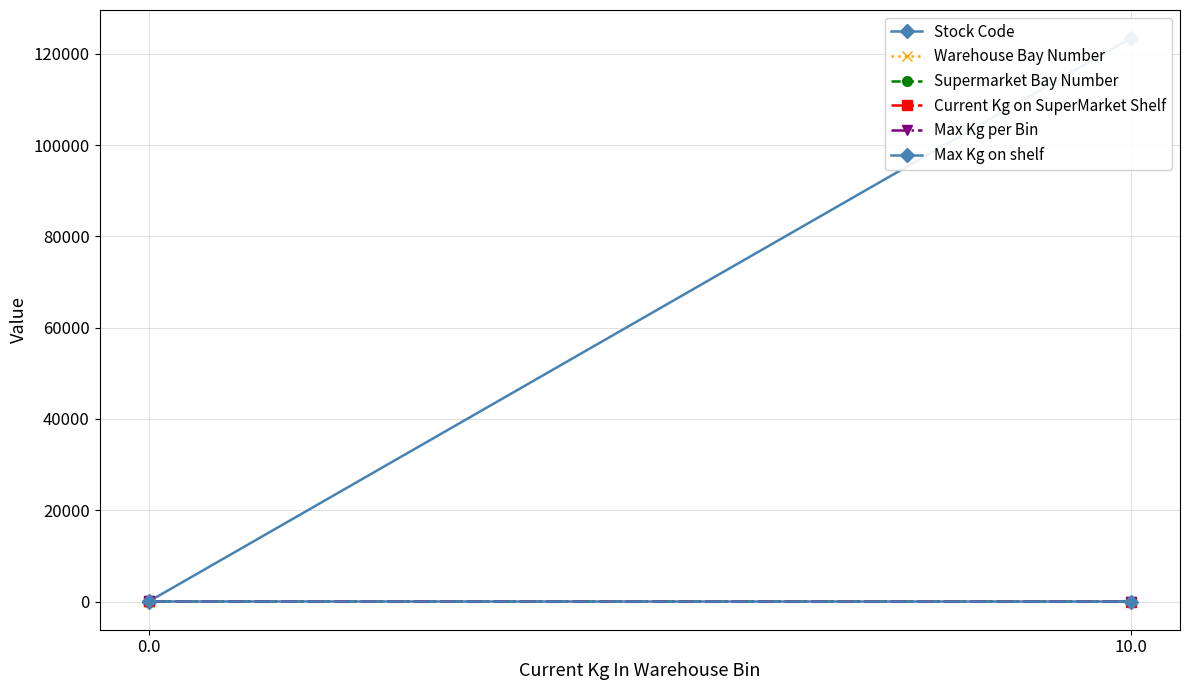

What is the spread (max minus min) of values at 0.0?

29